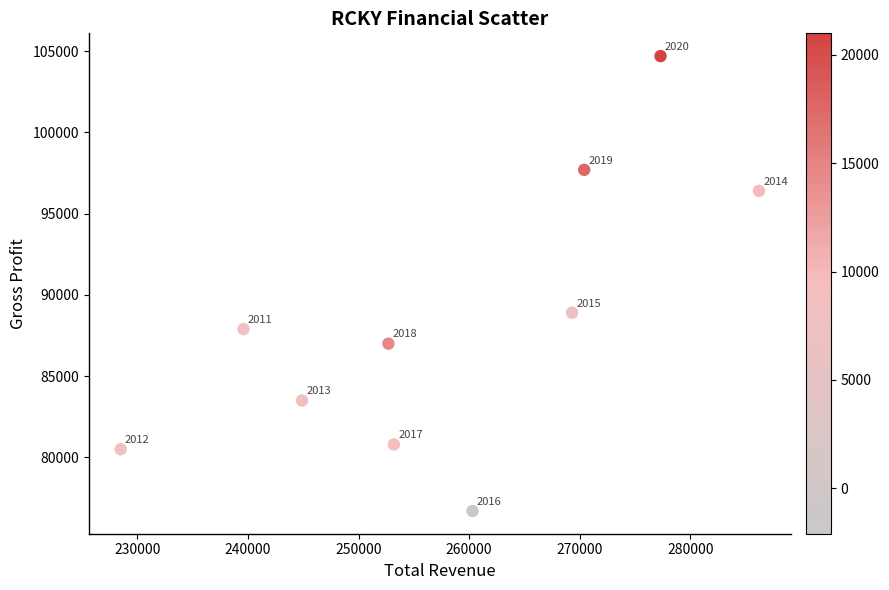

What Y value in the scatter plot is closest to 90700?

88900